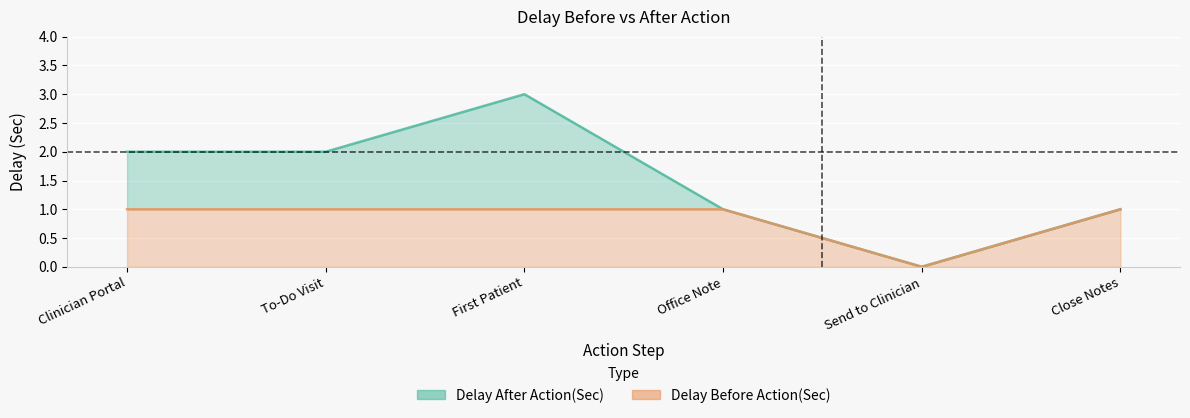

Which series has the widest spread of values?

Delay After Action(Sec)